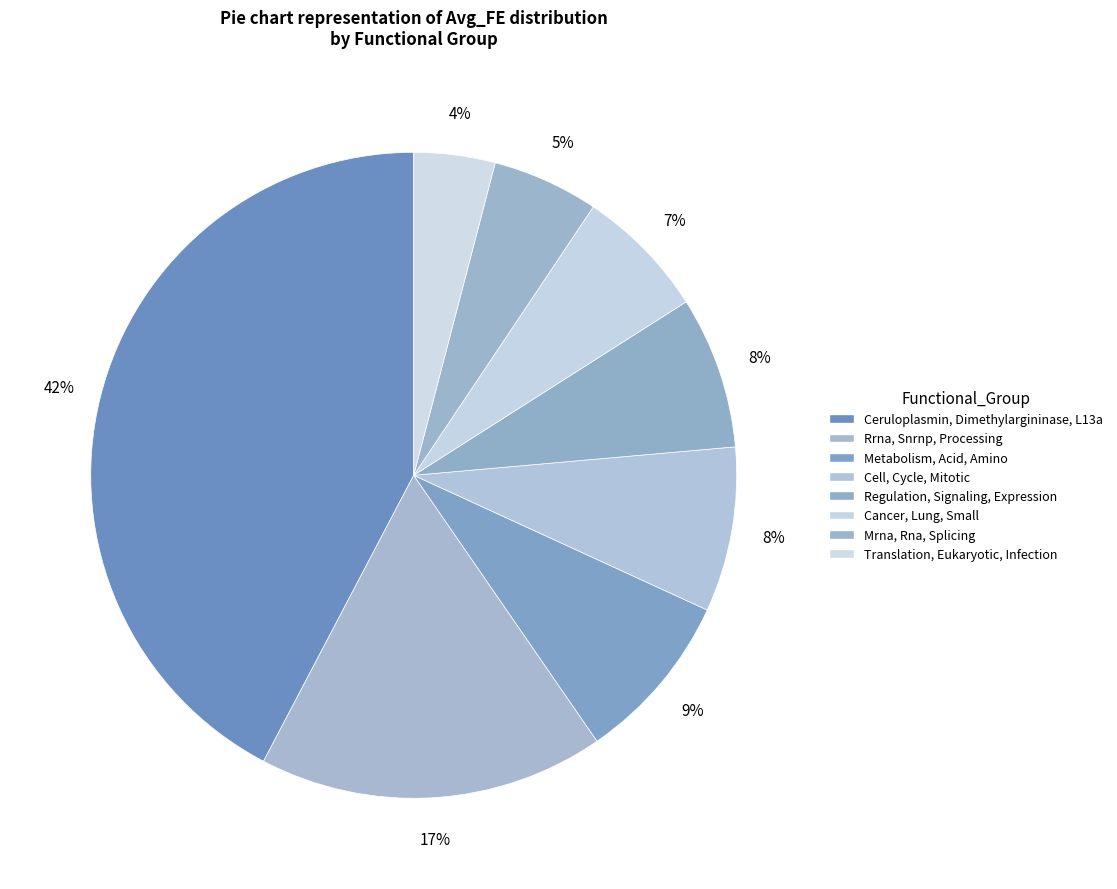

What percentage is NOT represented by Metabolism, Acid, Amino?

91.5%